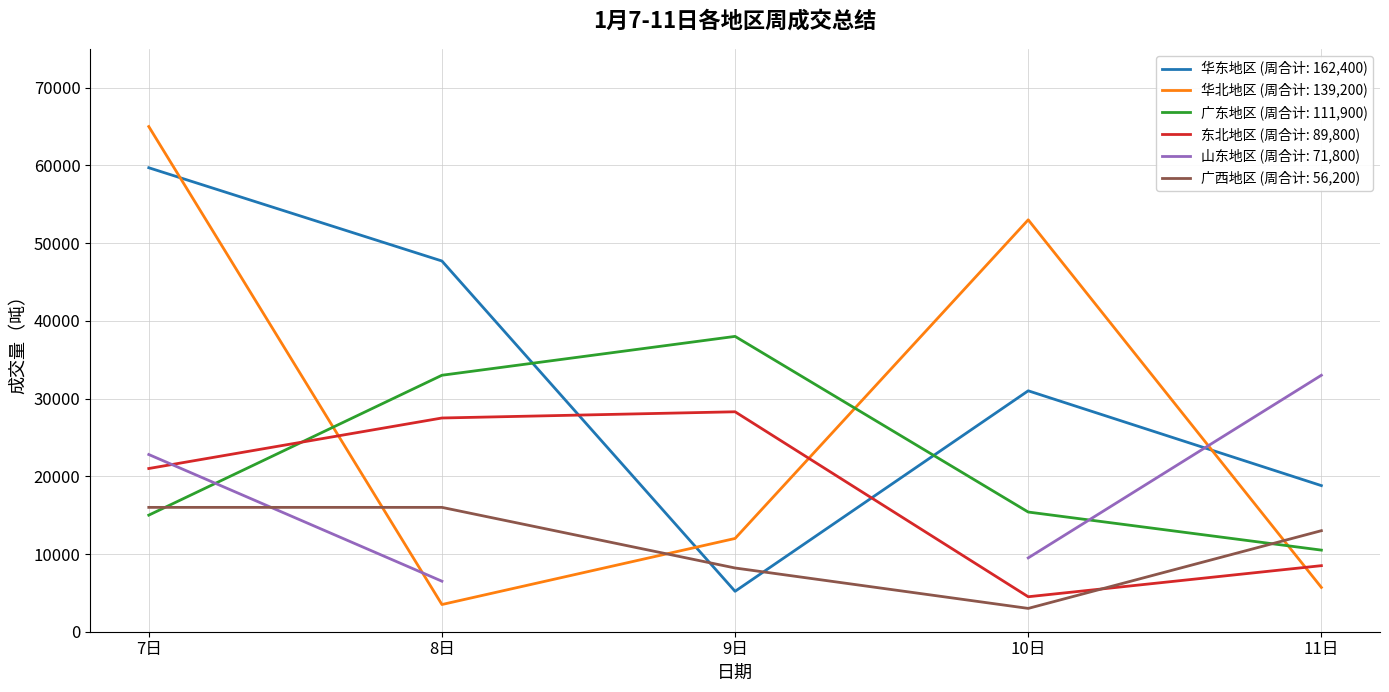

Where is the first local maximum for 华东地区?

10日